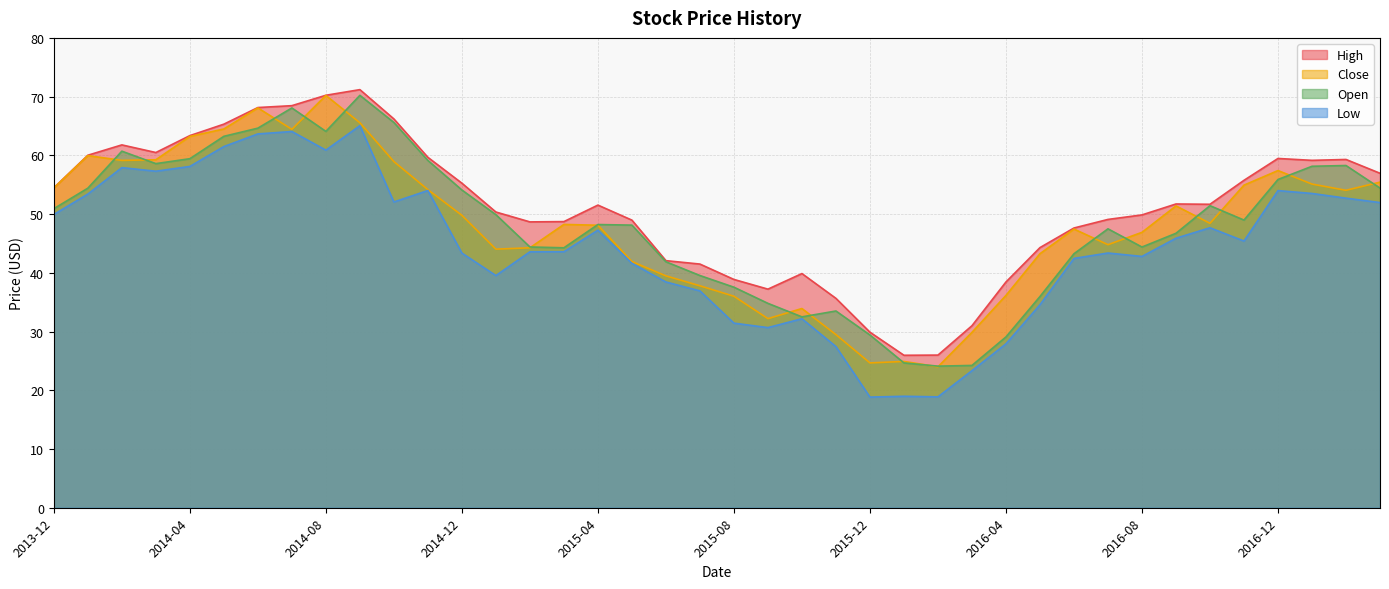

At which label does Low first exceed 45?

2013-12